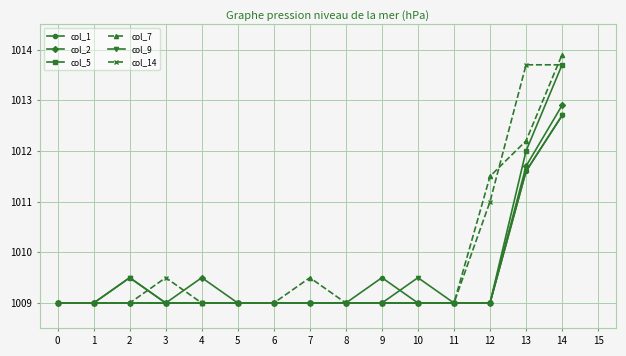

How many data points in col_2 are above 1009?

3